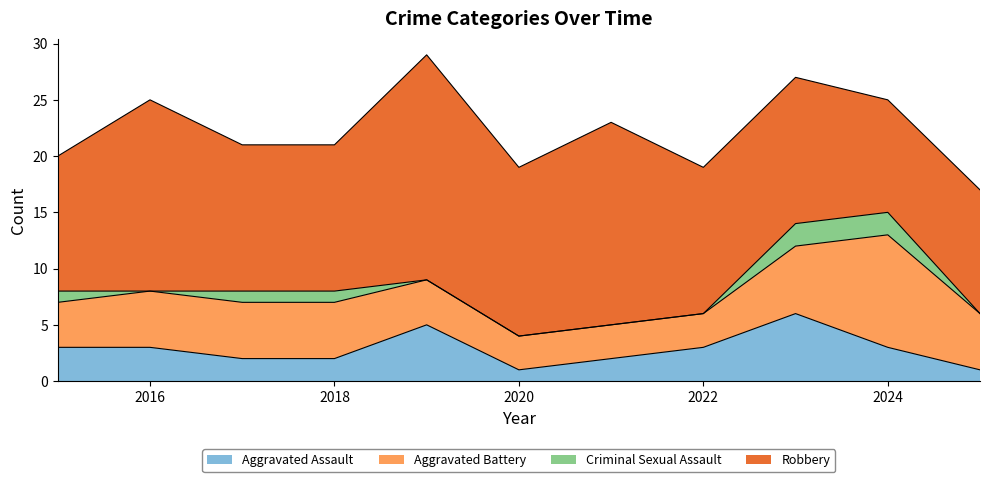

What is the sum of the Aggravated Battery values at 2020 and 2019?

7